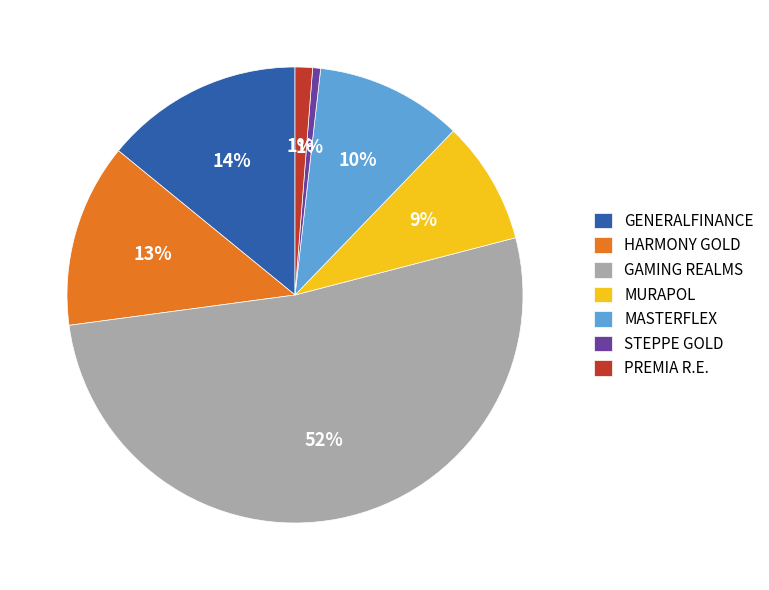

What is the largest slice in the pie chart?

GAMING REALMS